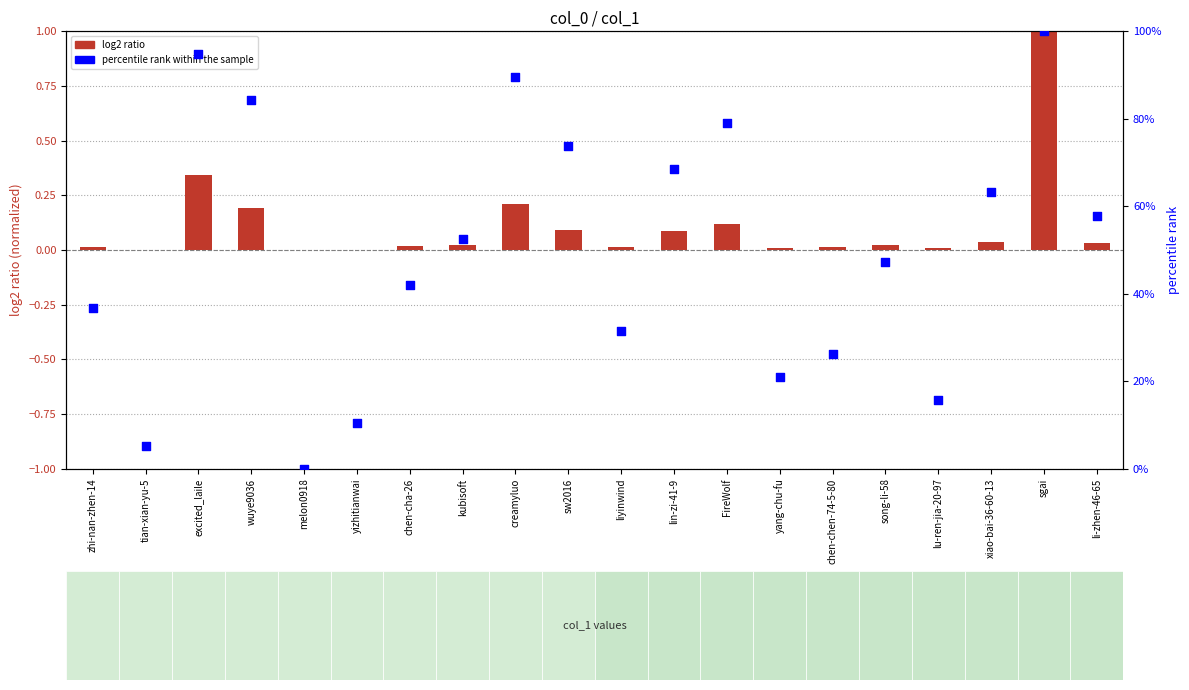

Which series has the largest Y range (max minus min)?

percentile rank within the sample